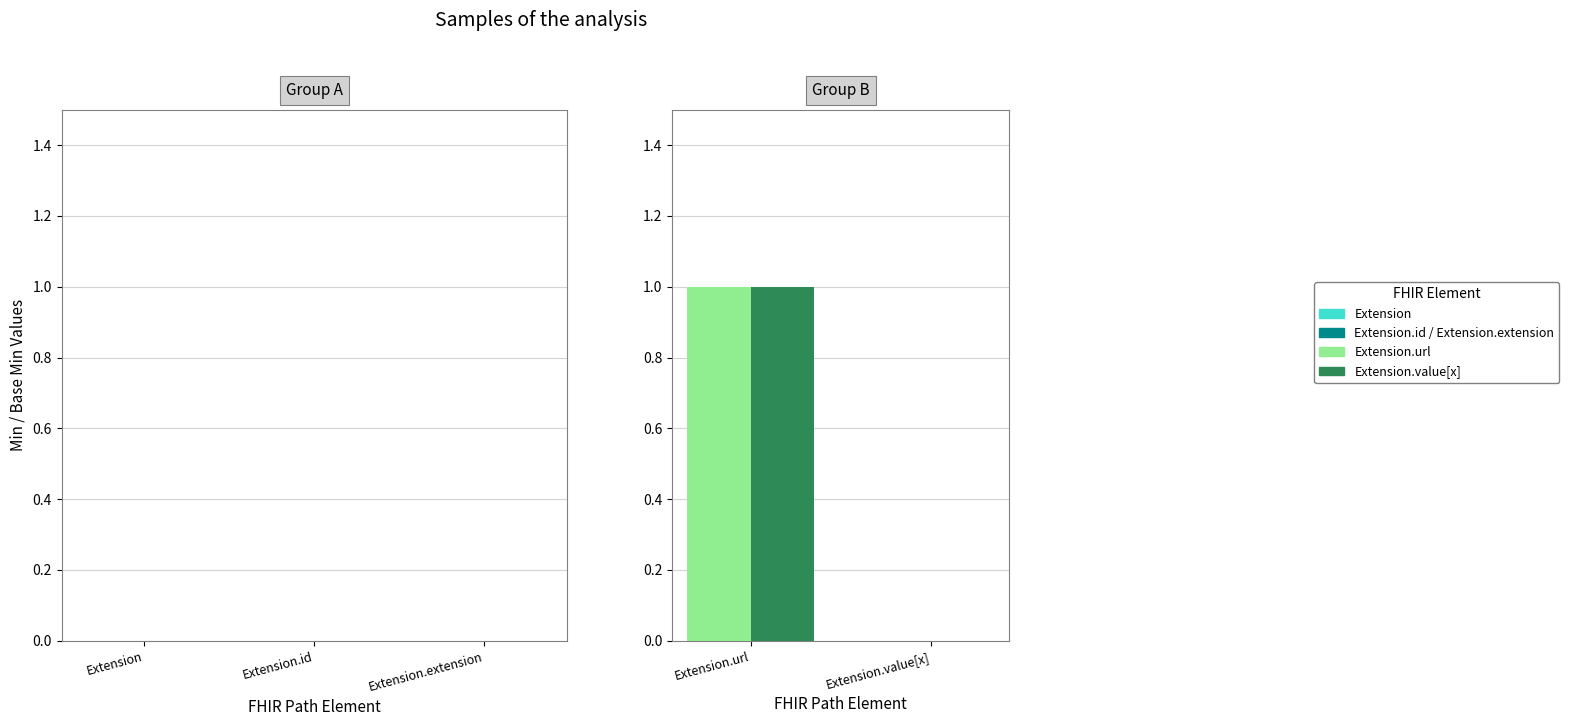

At which category is the sum across all series the highest?

Extension.url